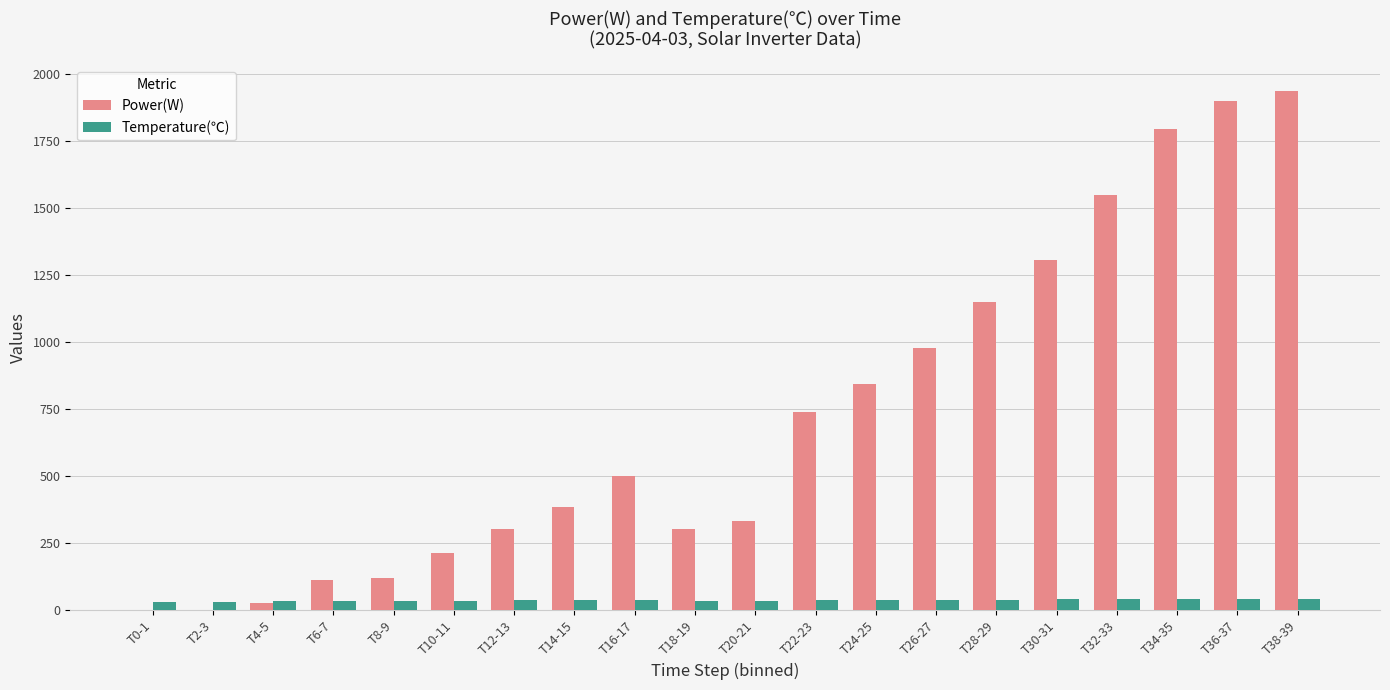

How many data points in Temperature(℃) are above 37?

10